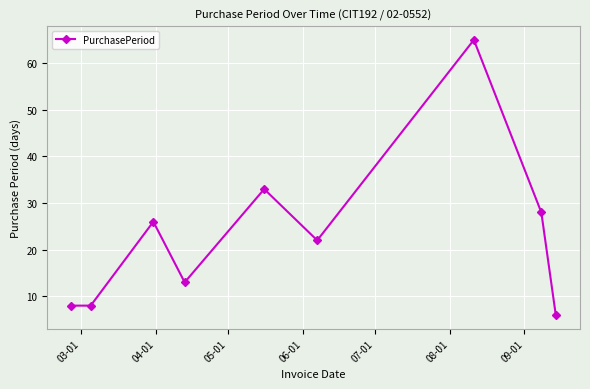

What is the sum of all values?

209